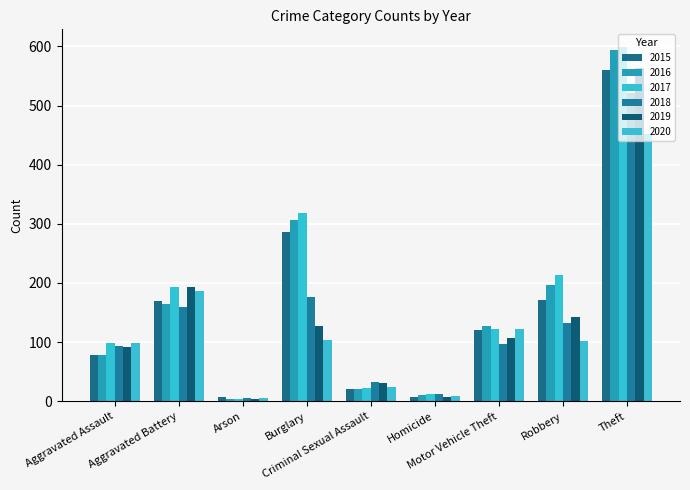

Is the value of 2017 at Motor Vehicle Theft greater than the value of 2020 at Homicide?

Yes